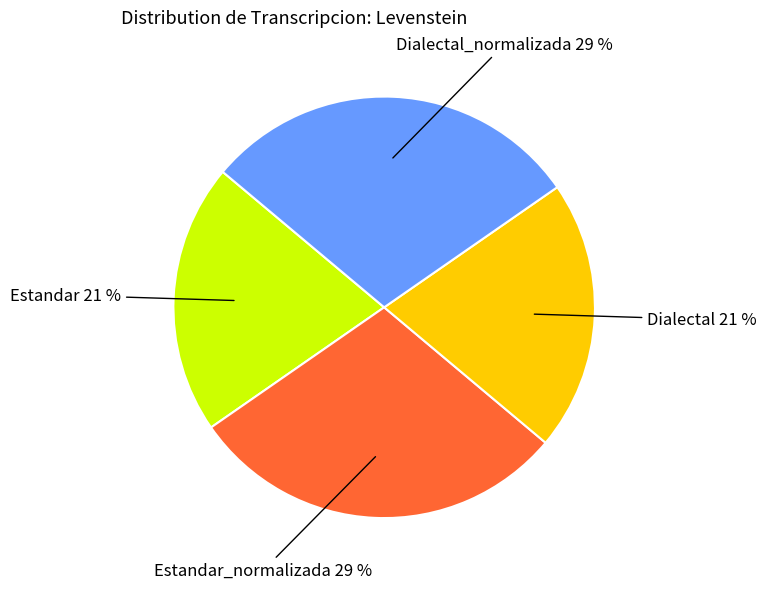

To the nearest percent, what is the difference between the largest and smallest slice percentages?

8%